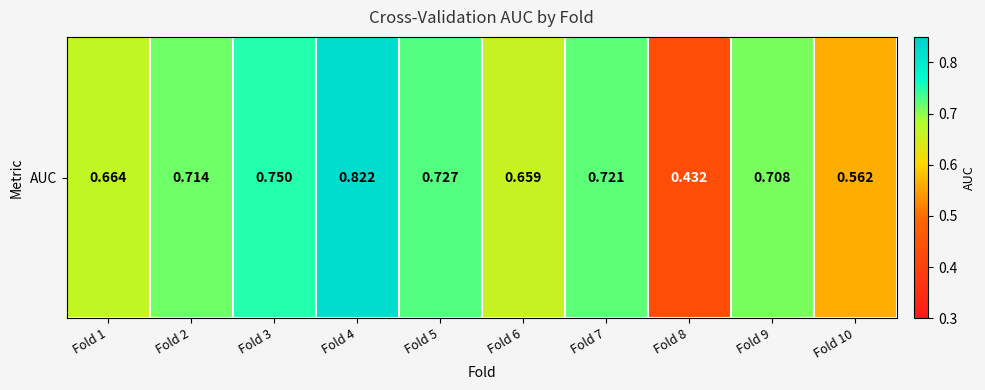

The chart shows a value of 1.2 at Fold 5. True or false?

False